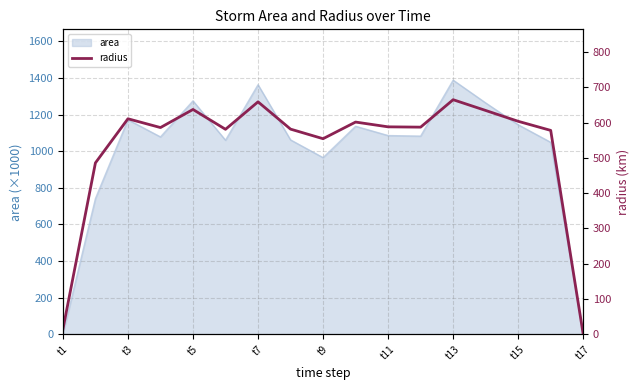

Does the chart have visible grid lines?

Yes